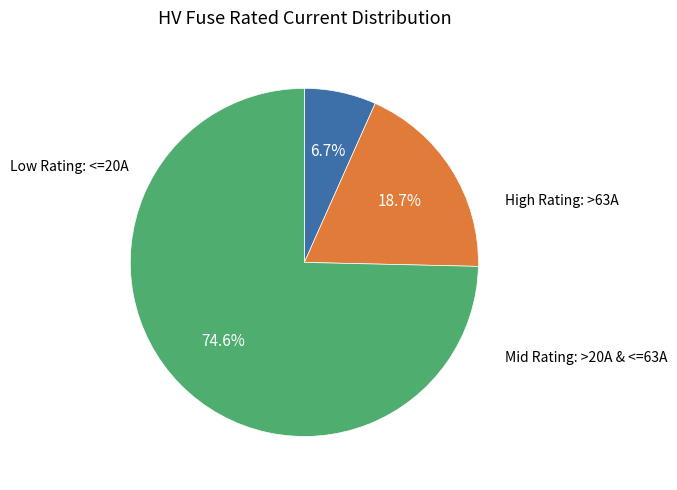

Is there a majority slice in this chart?

Yes